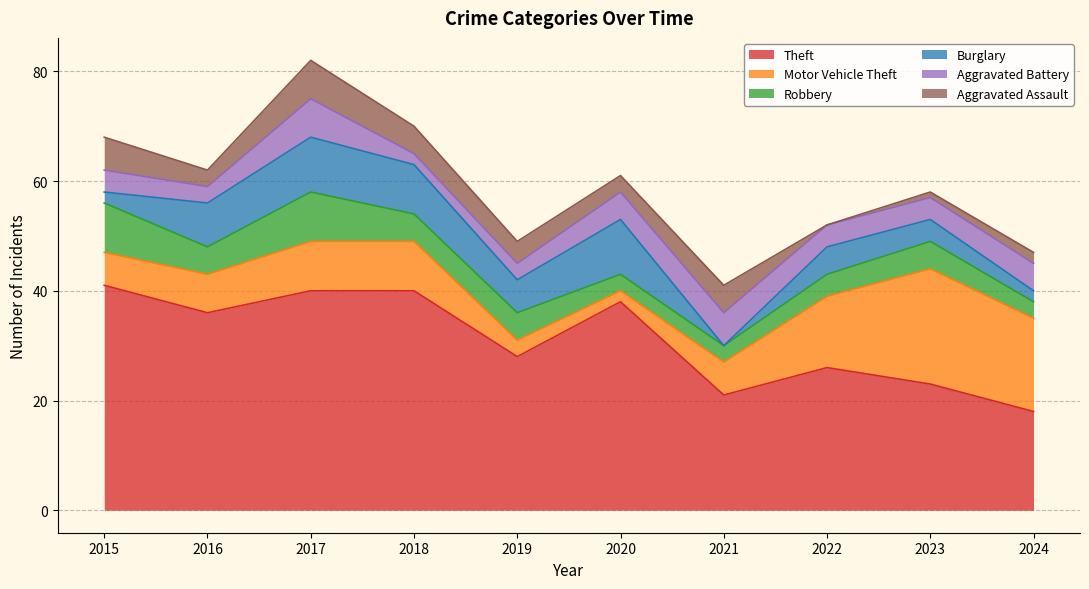

At which label does Aggravated Battery reach its minimum?

2018